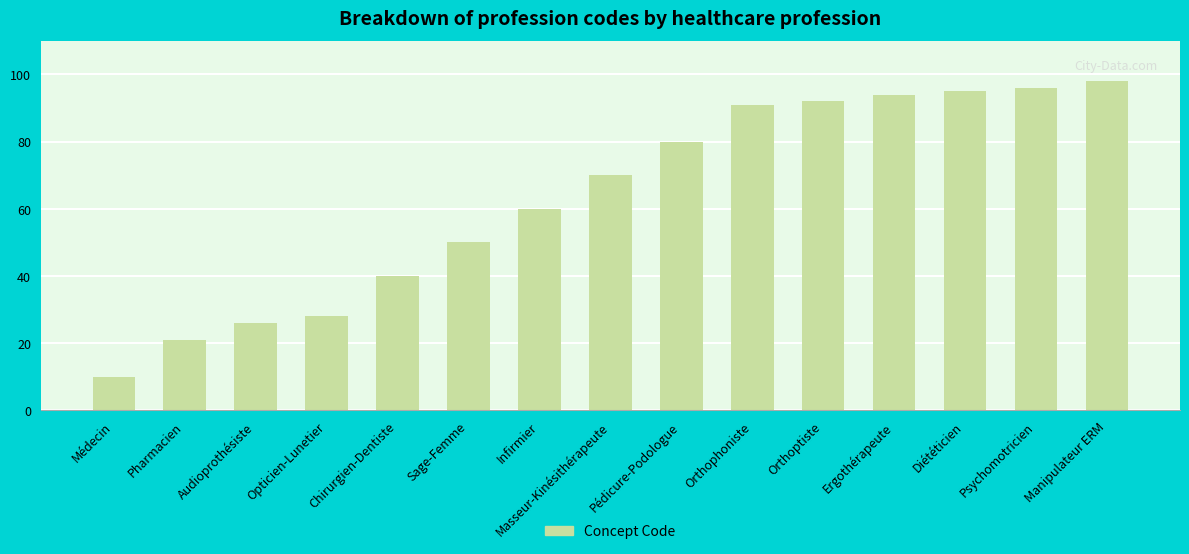

Approximately how many times larger is the value at Pharmacien compared to Sage-Femme?

0.4